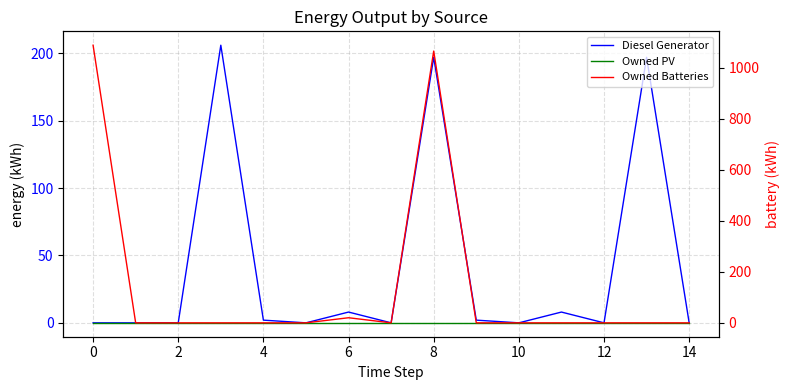

List the series in order of their peak value, highest first.

Owned Batteries, Diesel Generator, Owned PV